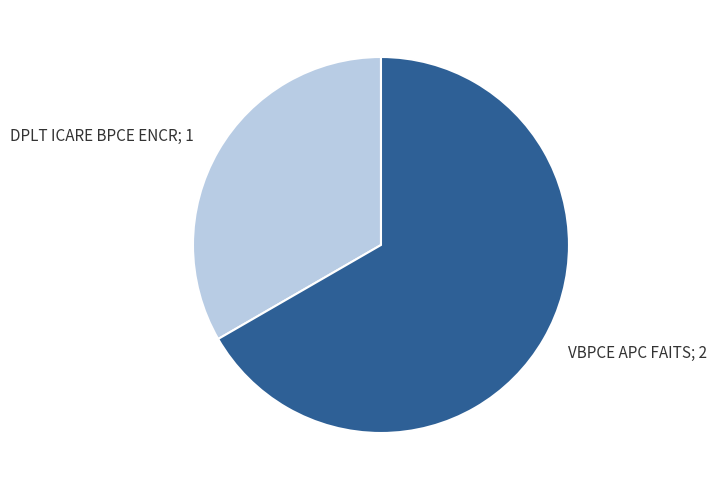

Is there any slice that represents more than half of the pie?

Yes